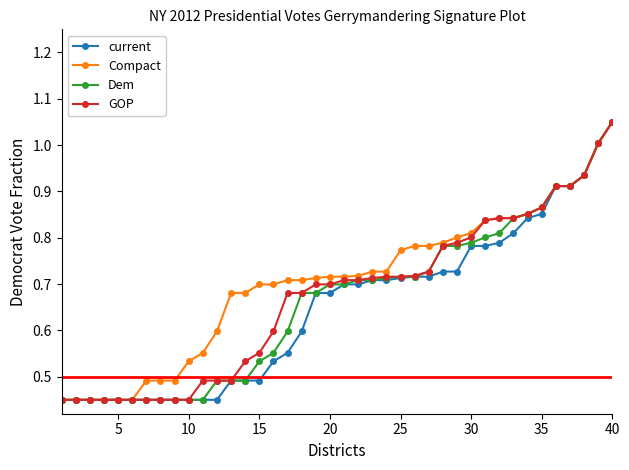

At how many categories does at least one series exceed 0?

40